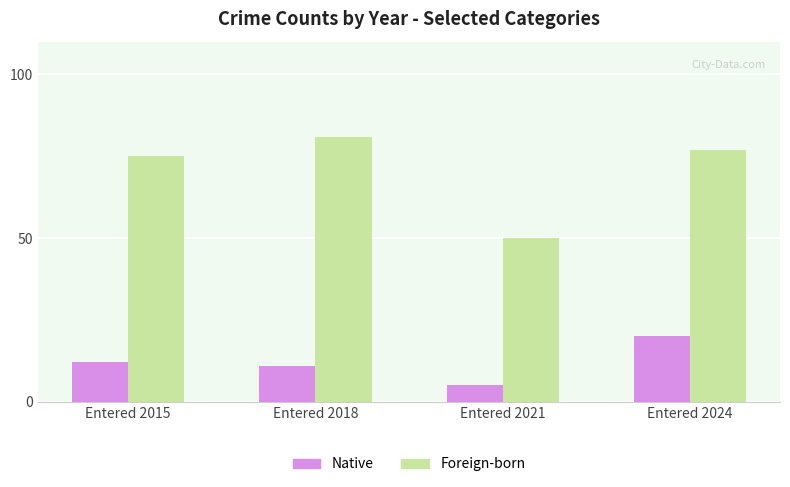

Reading left to right, transcribe all the data shown in this chart.

Native: Entered 2015=12	Entered 2018=11	Entered 2021=5	Entered 2024=20
Foreign-born: Entered 2015=75	Entered 2018=81	Entered 2021=50	Entered 2024=77